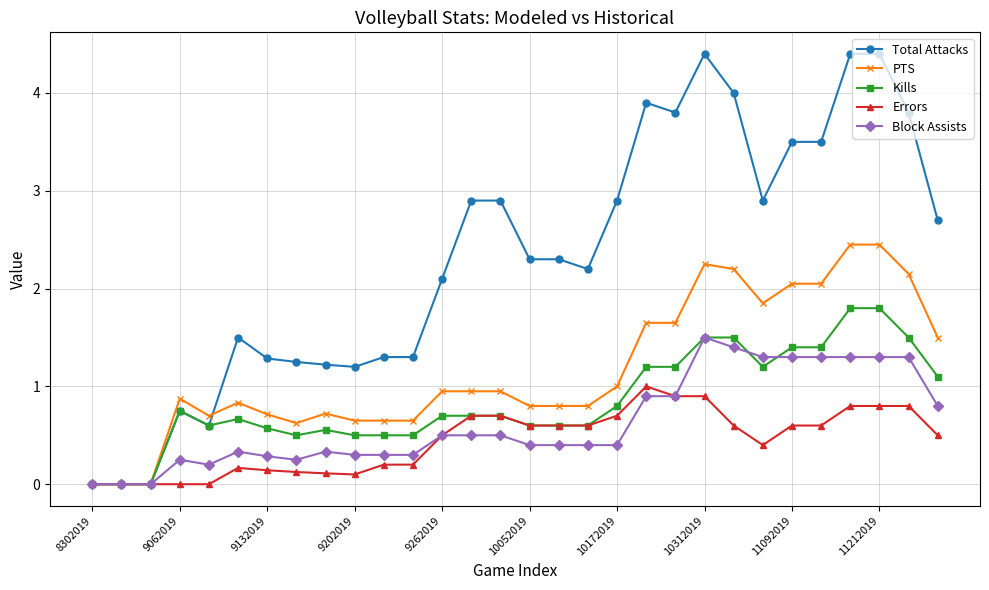

Which series has the largest total across all categories?

Total Attacks